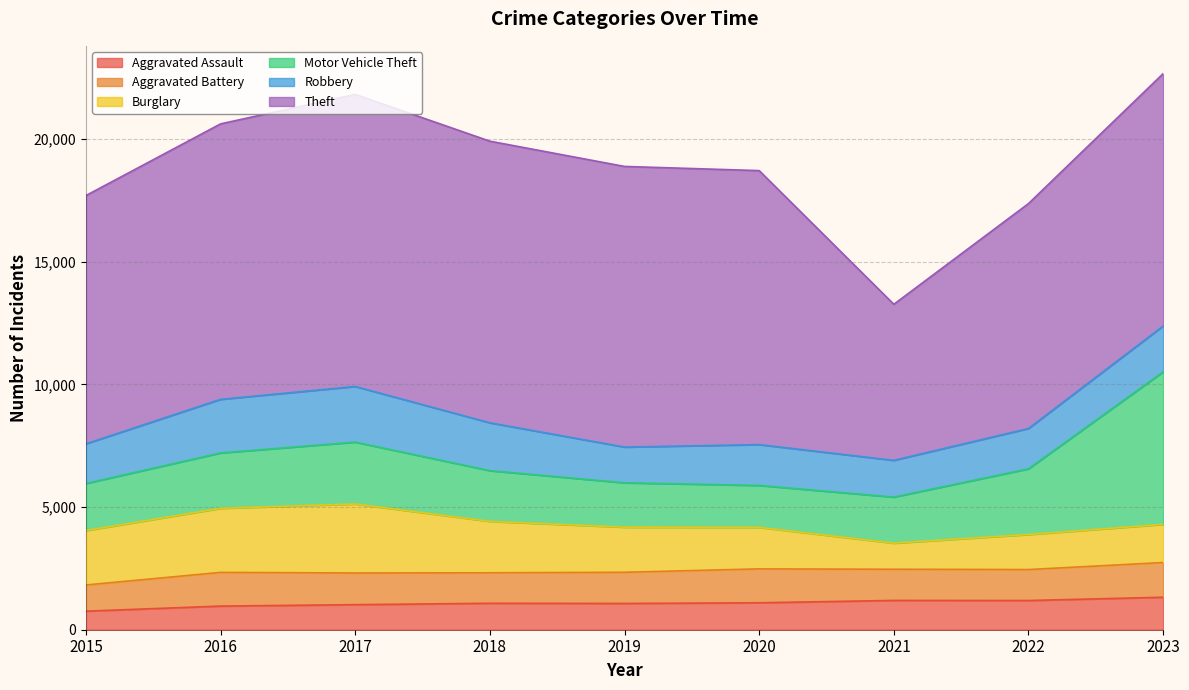

Is it true that Theft equals 2158 at 2021?

False